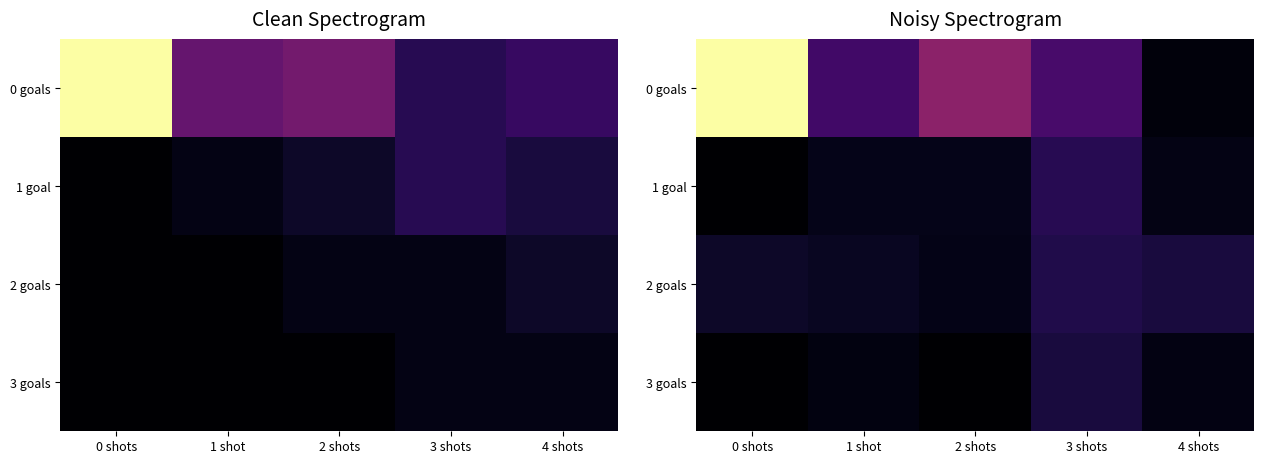

What is the difference between the highest and lowest values at 4 shots?

0.1